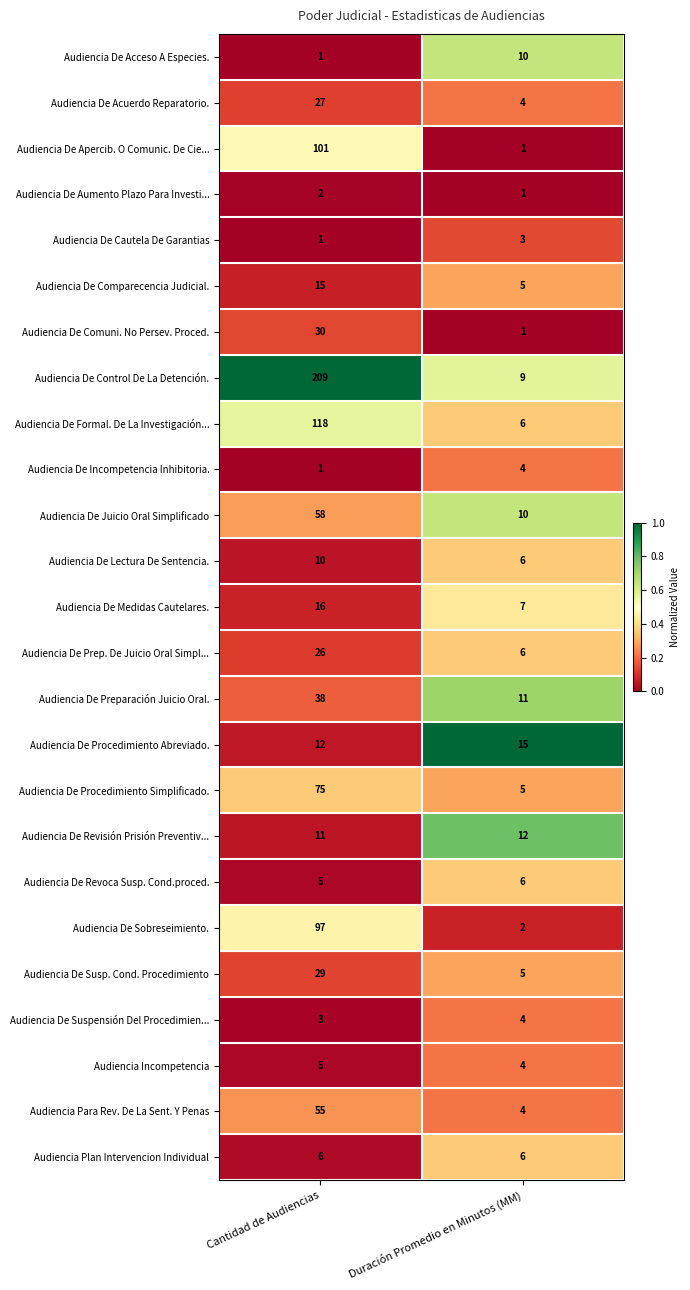

What is the average value of the Audiencia De Acceso A Especies. series?

6